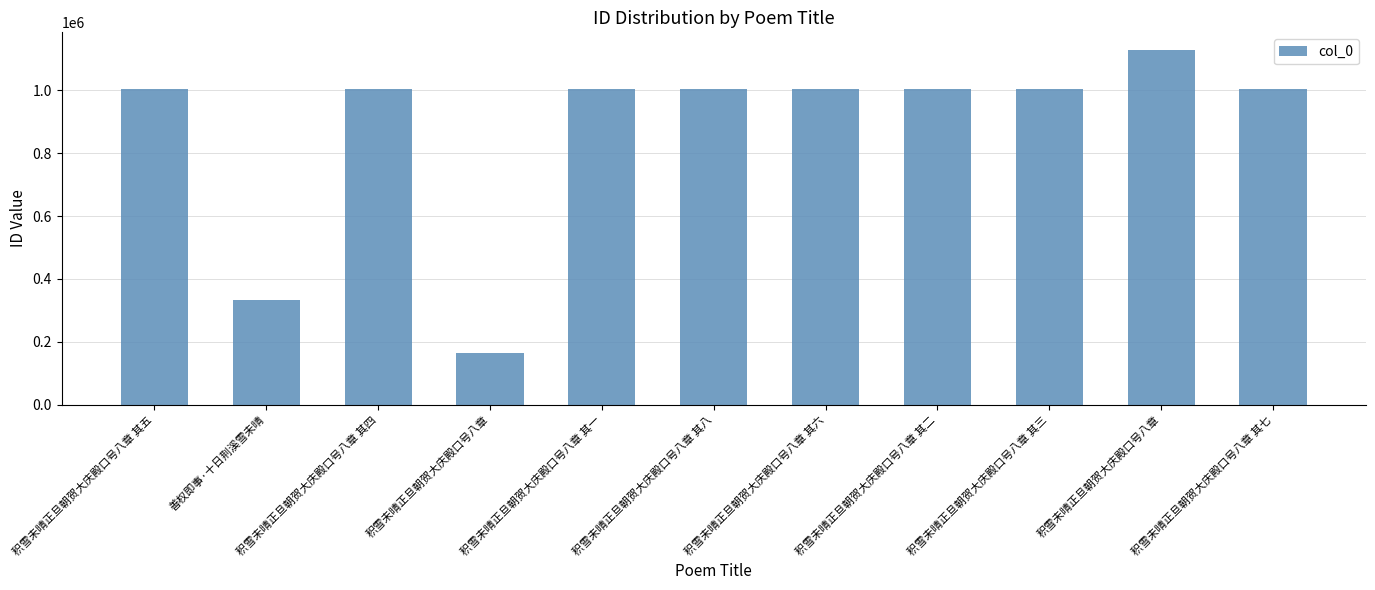

Does the chart contain stacked bars?

No